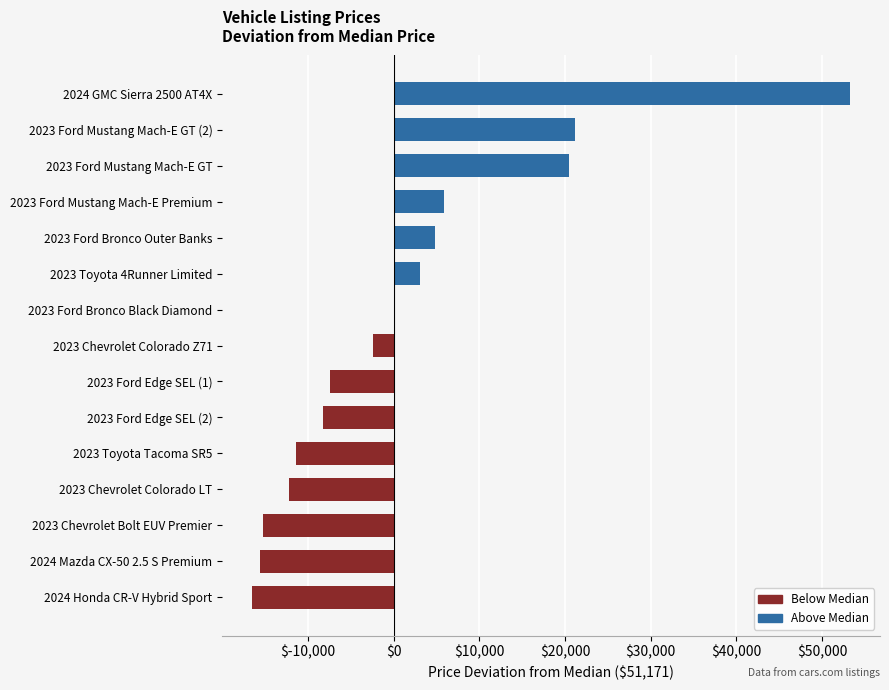

What is the maximum value shown in the chart?

53254